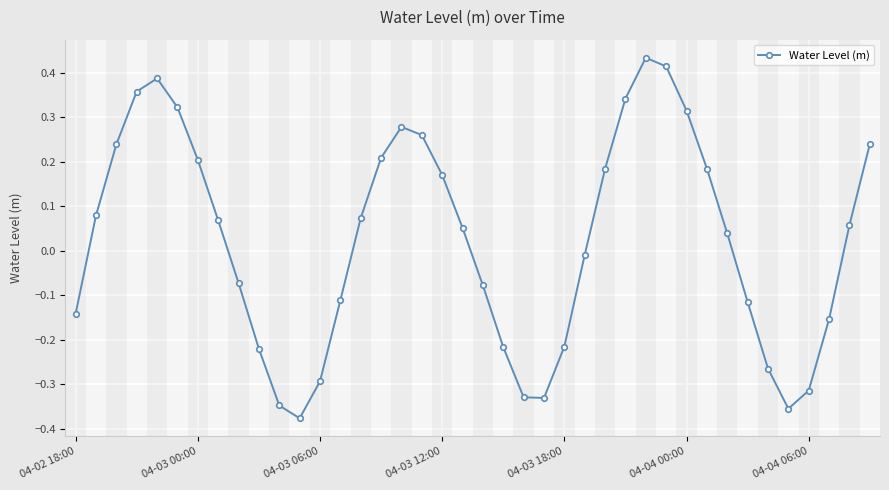

What is the sum of all values?

1.0